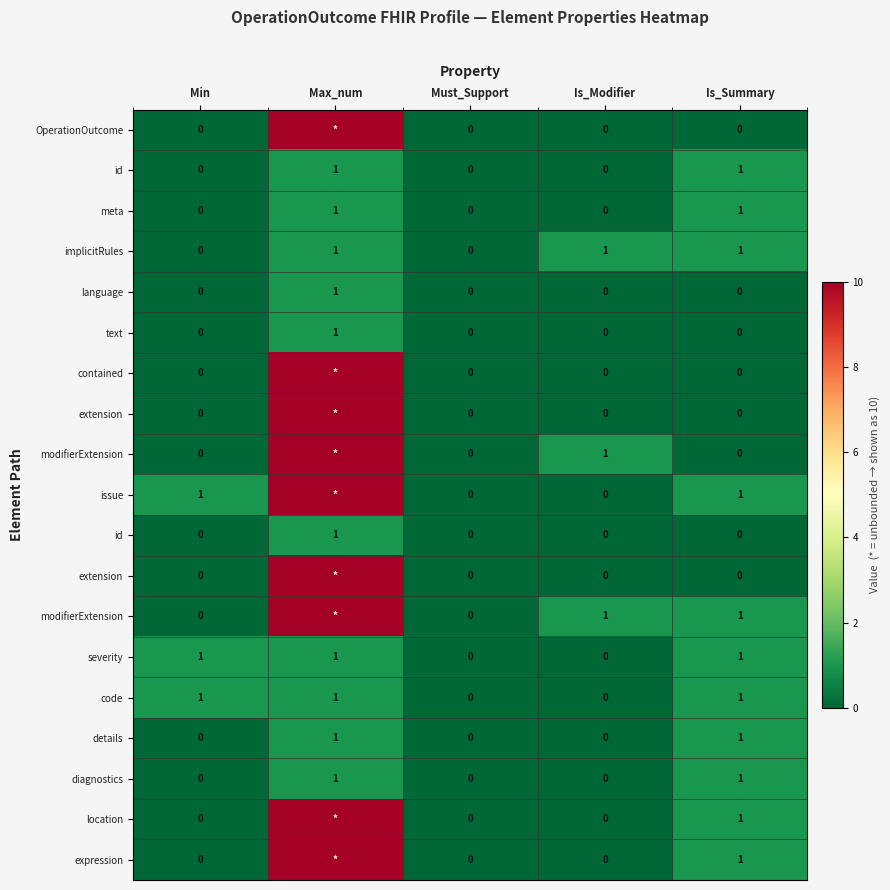

At which category is the sum across all series the highest?

Max_num